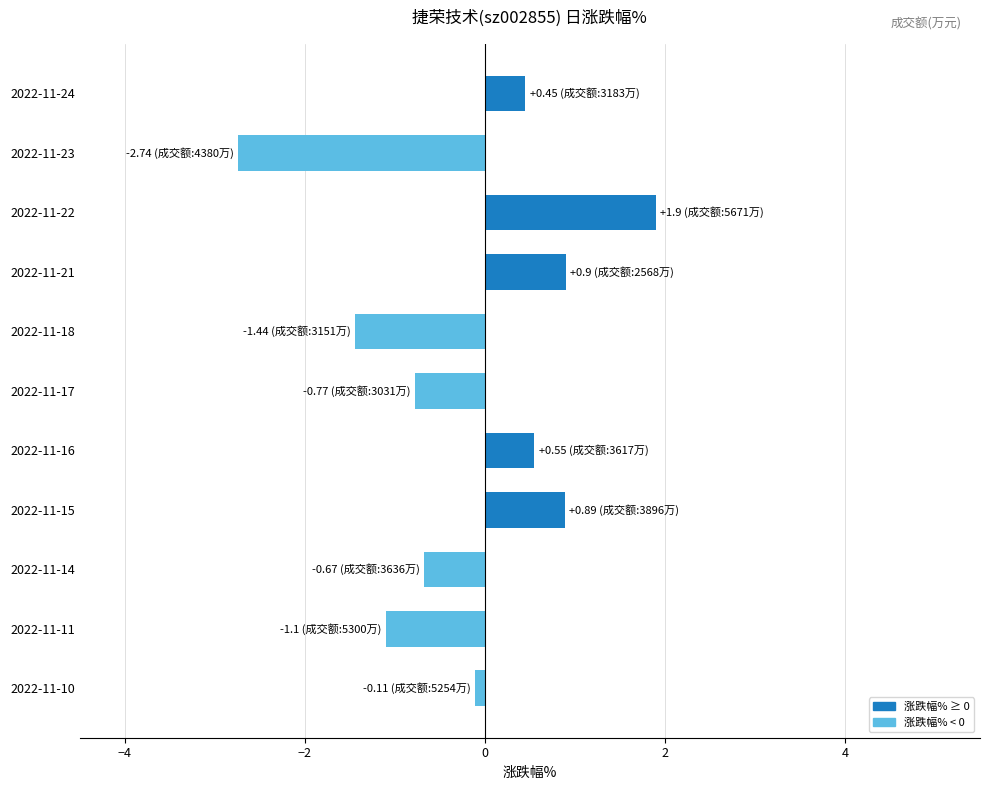

True or false: the data shows 0.9 at 2022-11-15.

True